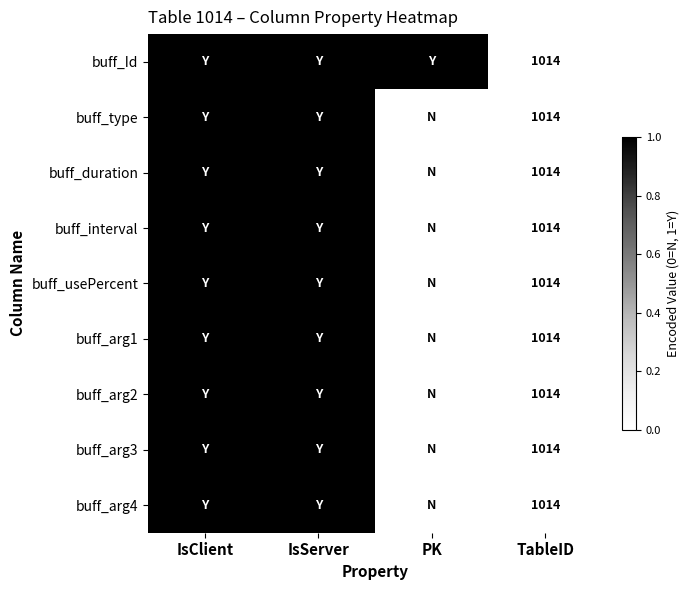

Is it true that buff_usePercent equals 1463 at TableID?

False